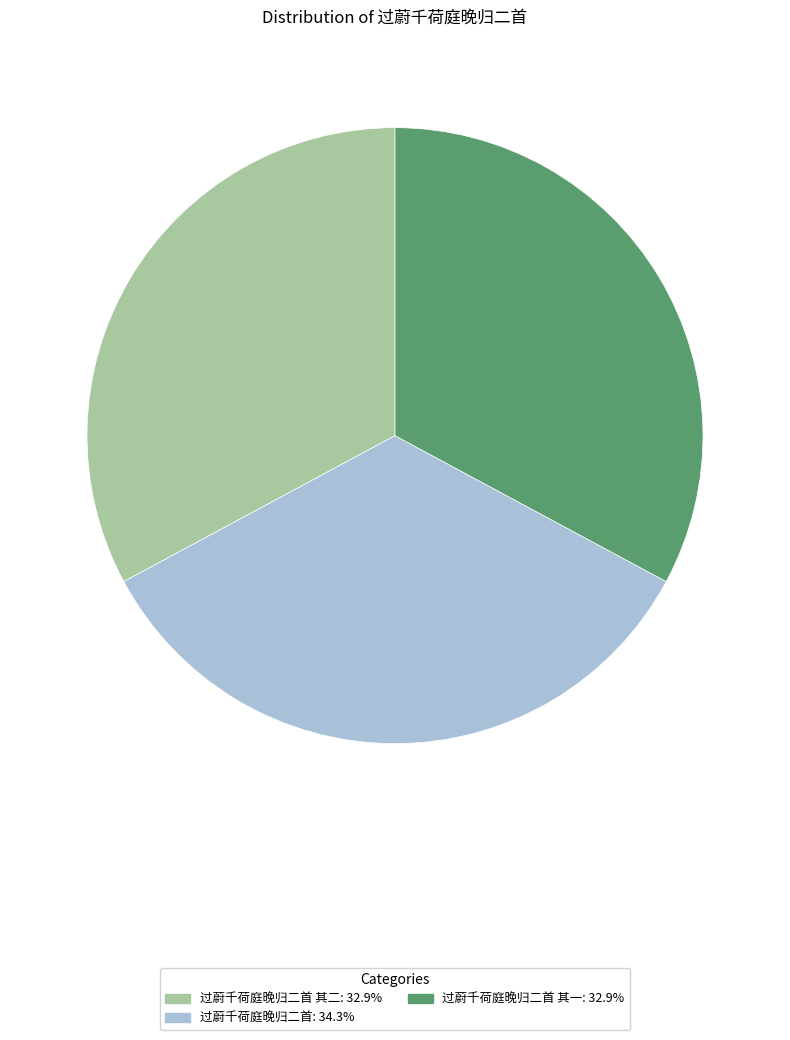

How many slices are in this pie chart?

3